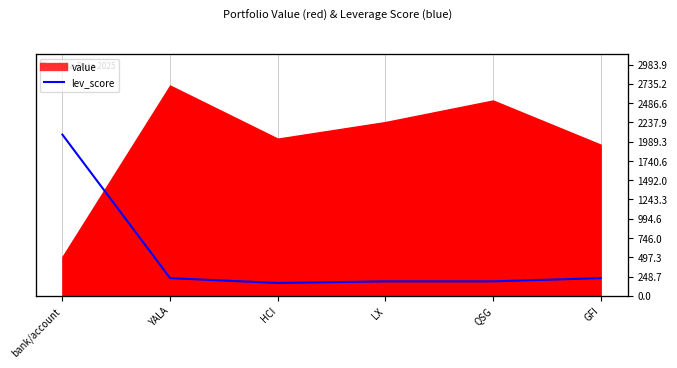

How many points are lower than both their immediate neighbors (excluding endpoints)?

1